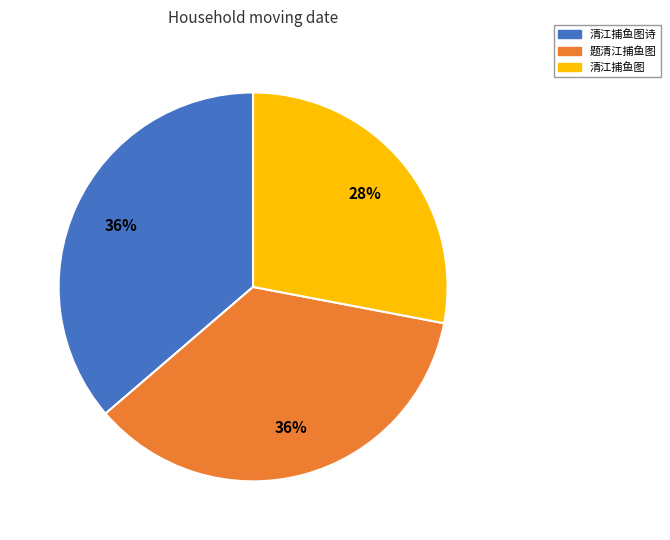

How many segments does this pie chart have?

3